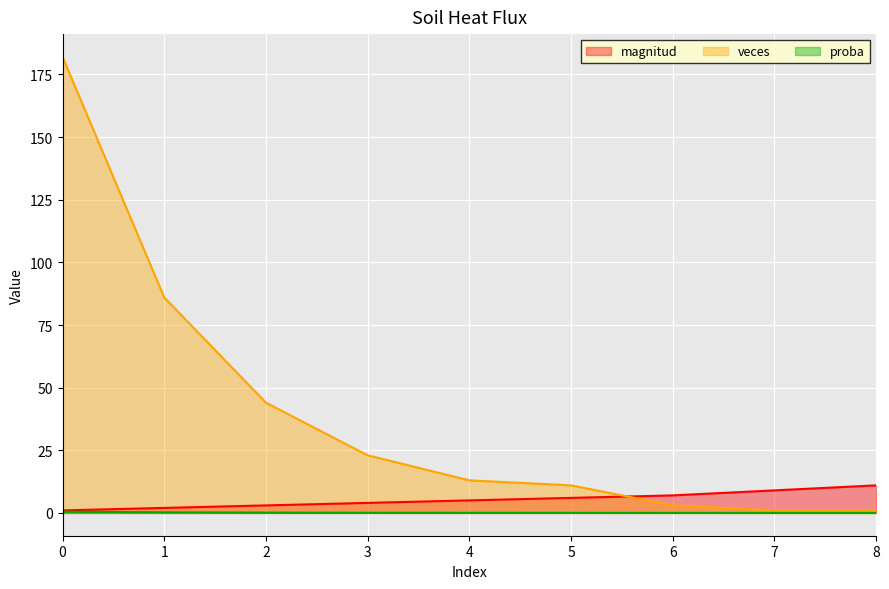

Rank the series at 3 from lowest to highest value.

proba, magnitud, veces